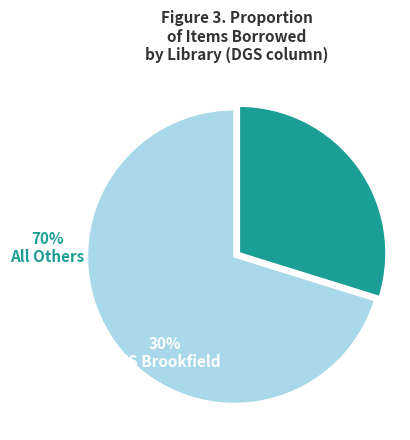

Is there a majority slice in this chart?

Yes